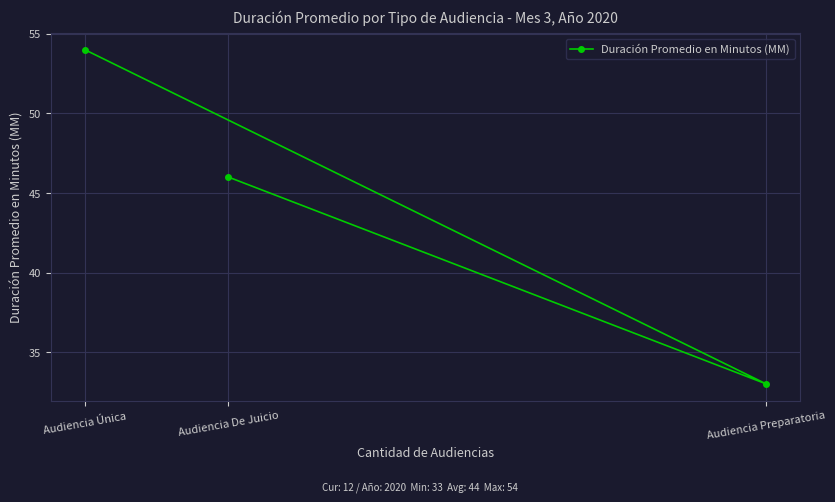

Reading left to right, what are all the values shown in this chart?

Audiencia Única=54	Audiencia De Juicio=46	Audiencia Preparatoria=33